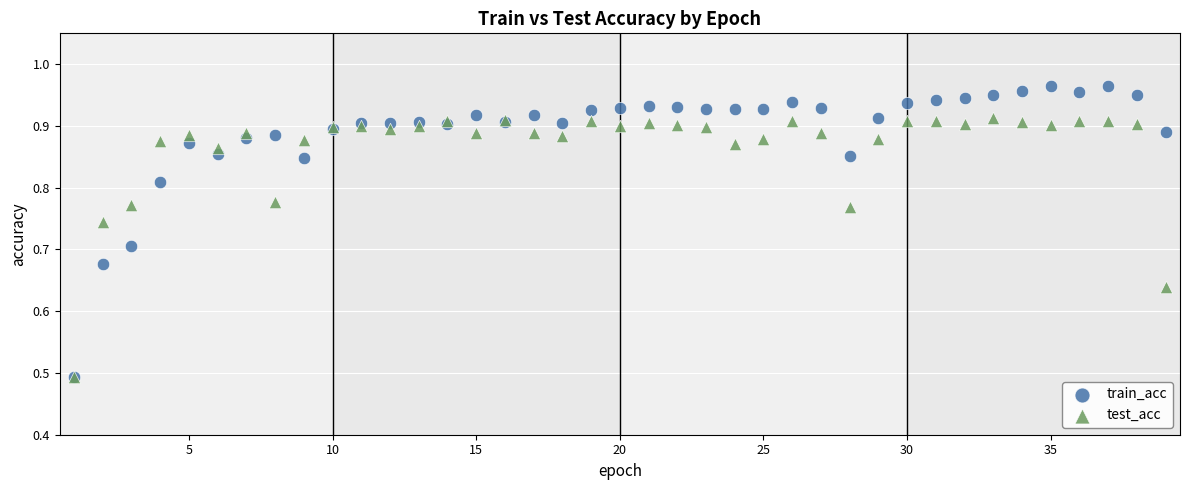

What are all the series names shown in the legend?

train_acc, test_acc